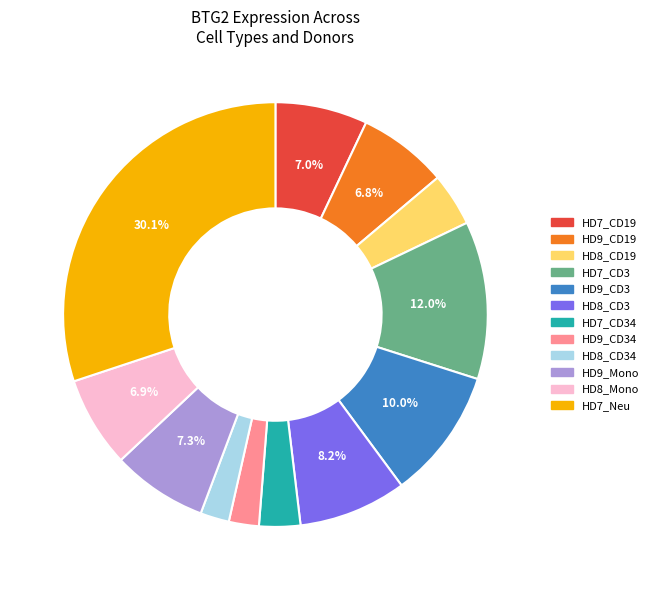

What percentage is the HD9_CD34 slice, to the nearest percent?

2%